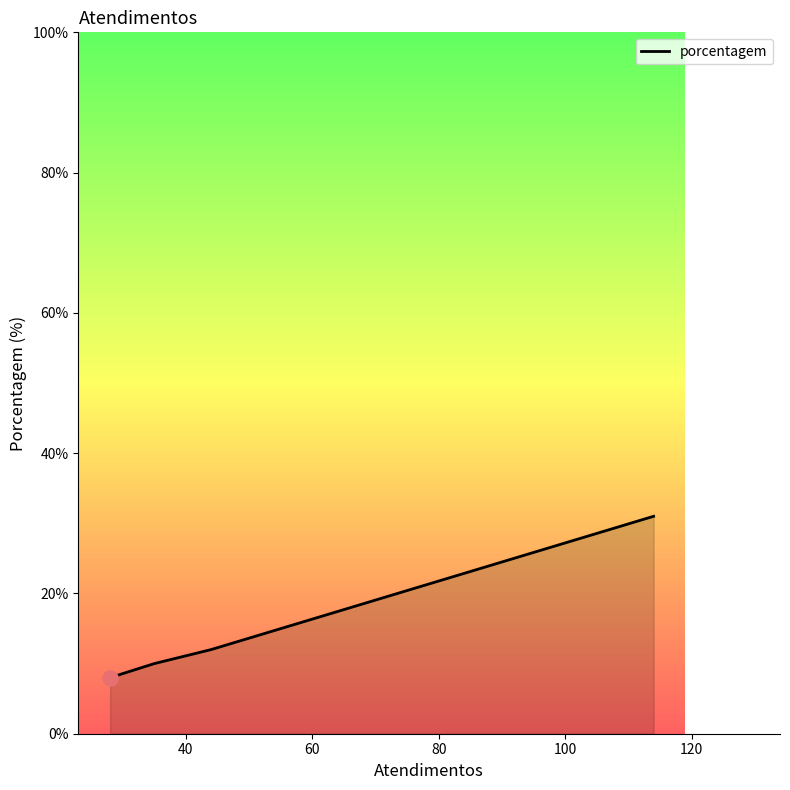

What is the average value?

15